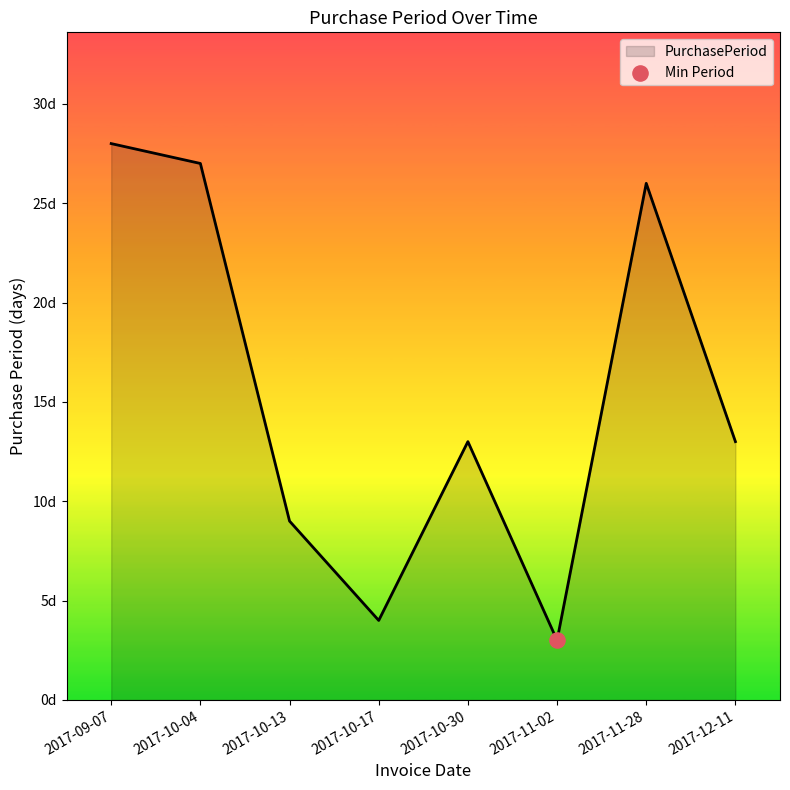

What is the change in value from 2017-10-04 to 2017-11-02?

-24